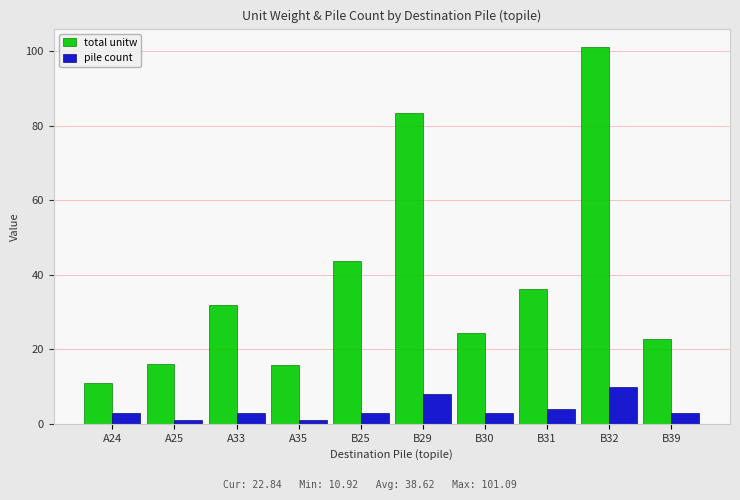

At B39, list the series in order from largest to smallest.

total unitw, pile count